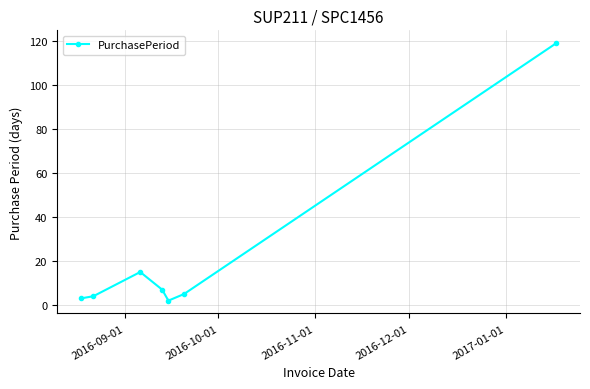

What is the sum of all values?

155